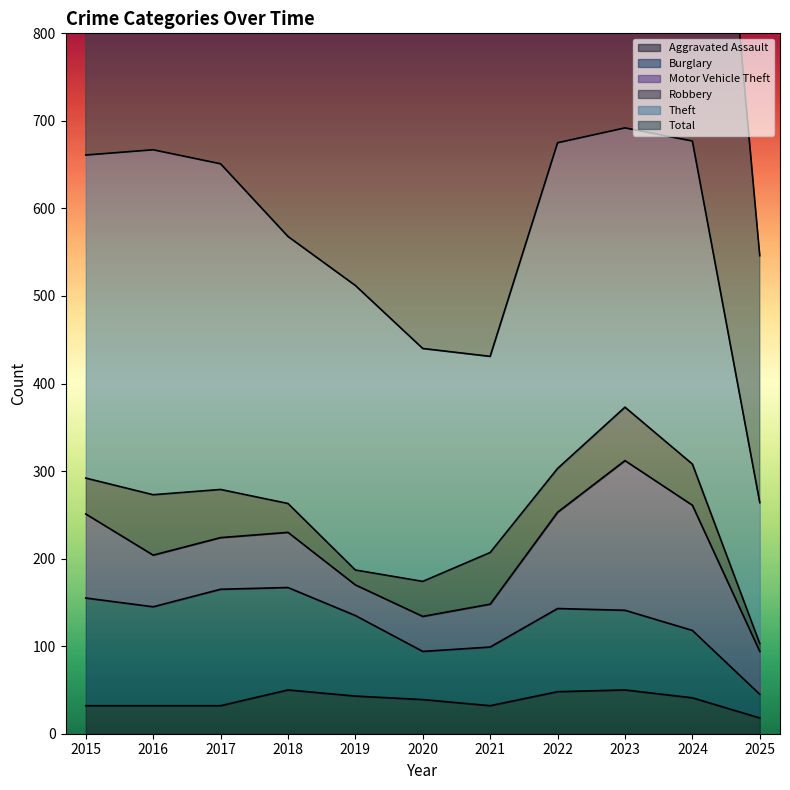

What is the approximate value of Burglary at 2015?

123